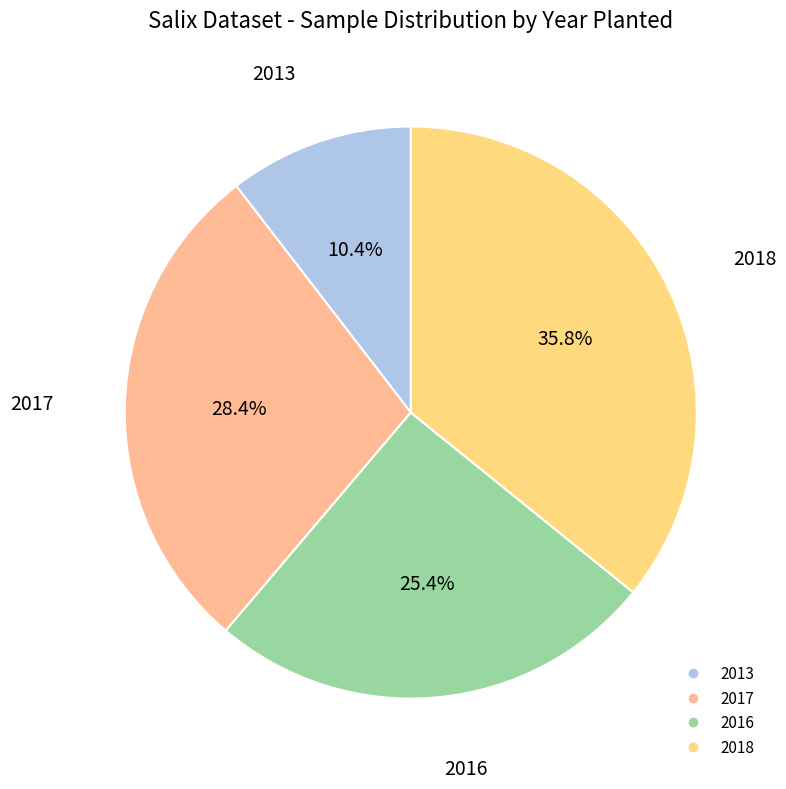

How many slices are in this pie chart?

4